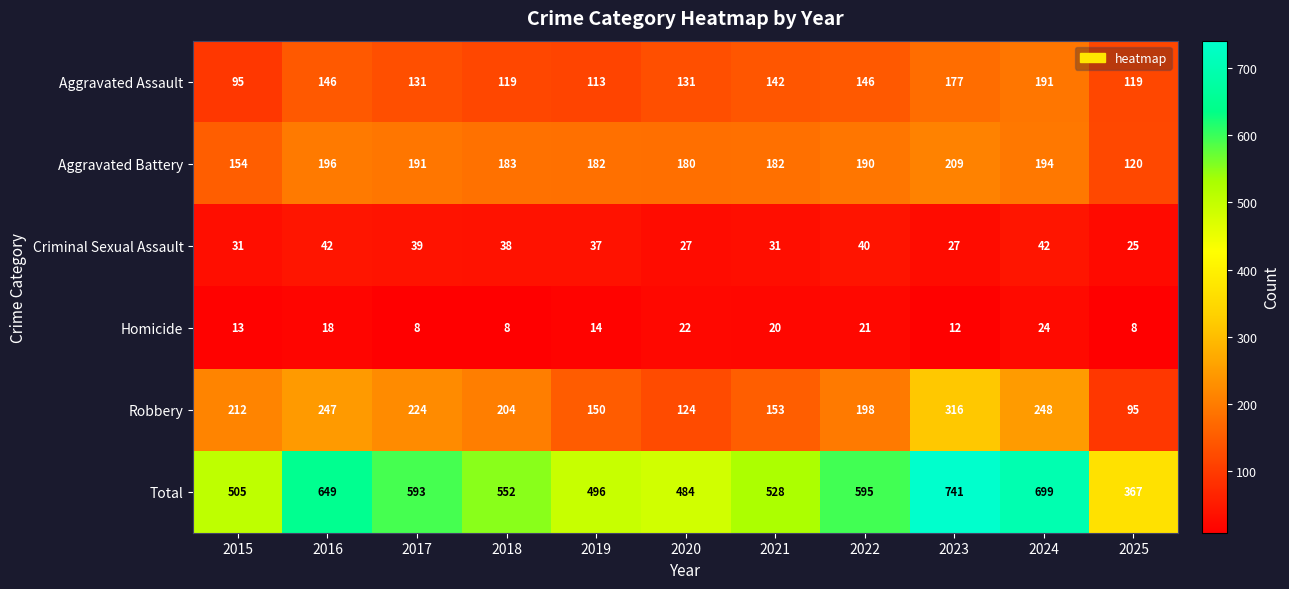

What is the approximate value of Total at 2018, to the nearest 10?

550